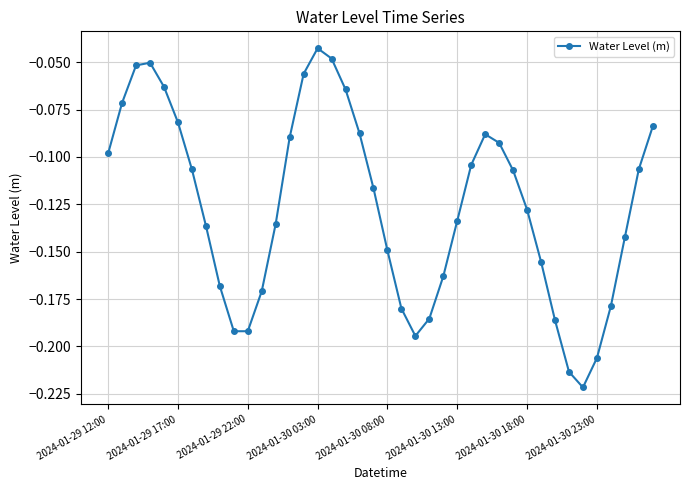

What is the sum of all values?

-5.0